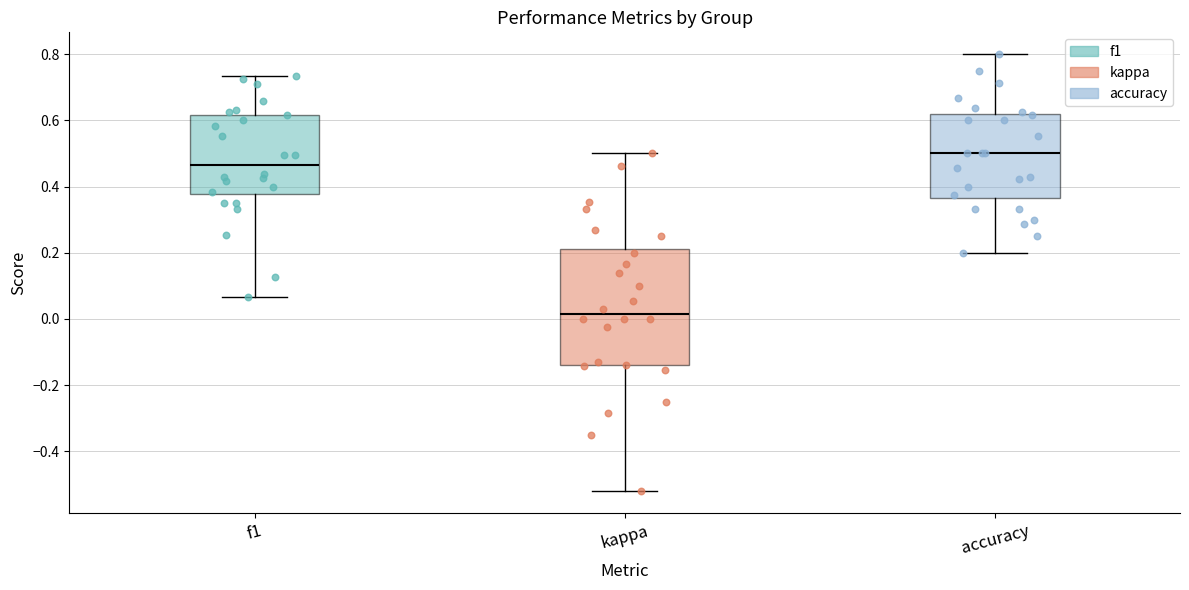

Where does the lower whisker of the box for f1 end on the y-axis? The values are not printed on the chart, so give them approximately, as read against the axis.

0.06